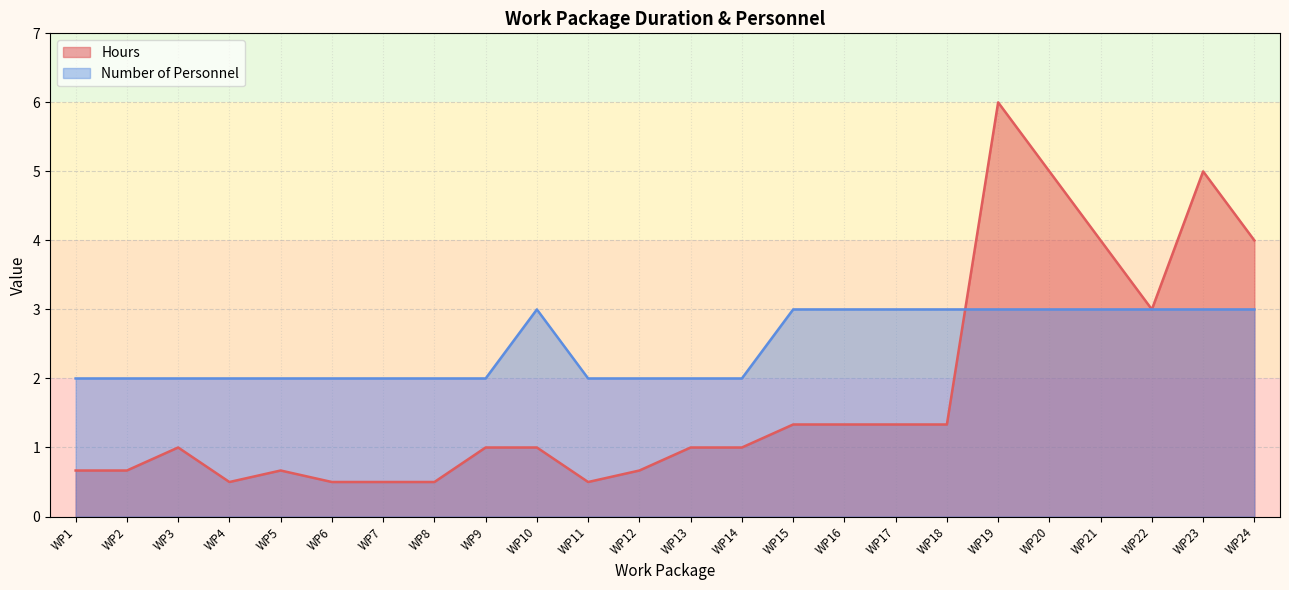

Reading right to left, list all the values displayed in this chart.

Hours: WP24=4.0	WP23=5.0	WP22=3.0	WP21=4.0	WP20=5.0	WP19=6.0	WP18=1.3	WP17=1.3	WP16=1.3	WP15=1.3	WP14=1.0	WP13=1.0	WP12=0.7	WP11=0.5	WP10=1.0	WP9=1.0	WP8=0.5	WP7=0.5	WP6=0.5	WP5=0.7	WP4=0.5	WP3=1.0	WP2=0.7	WP1=0.7
Number of Personnel: WP24=3.0	WP23=3.0	WP22=3.0	WP21=3.0	WP20=3.0	WP19=3.0	WP18=3.0	WP17=3.0	WP16=3.0	WP15=3.0	WP14=2.0	WP13=2.0	WP12=2.0	WP11=2.0	WP10=3.0	WP9=2.0	WP8=2.0	WP7=2.0	WP6=2.0	WP5=2.0	WP4=2.0	WP3=2.0	WP2=2.0	WP1=2.0